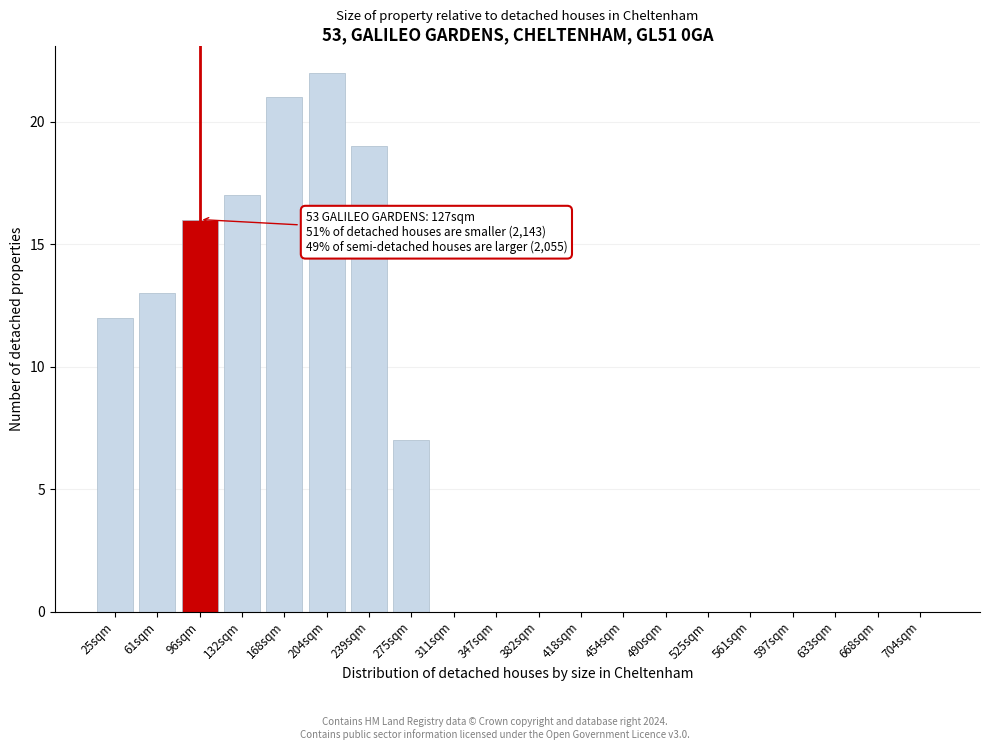

Reading left to right, transcribe all the data shown in this chart.

25sqm=12	61sqm=13	96sqm=16	132sqm=17	168sqm=21	204sqm=22	239sqm=19	275sqm=7	311sqm=0	347sqm=0	382sqm=0	418sqm=0	454sqm=0	490sqm=0	525sqm=0	561sqm=0	597sqm=0	633sqm=0	668sqm=0	704sqm=0